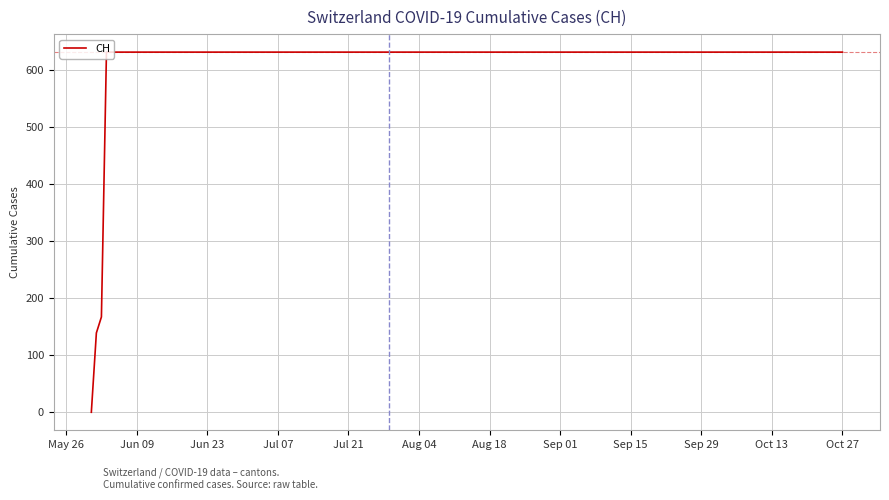

What is the difference between the maximum and minimum values?

631